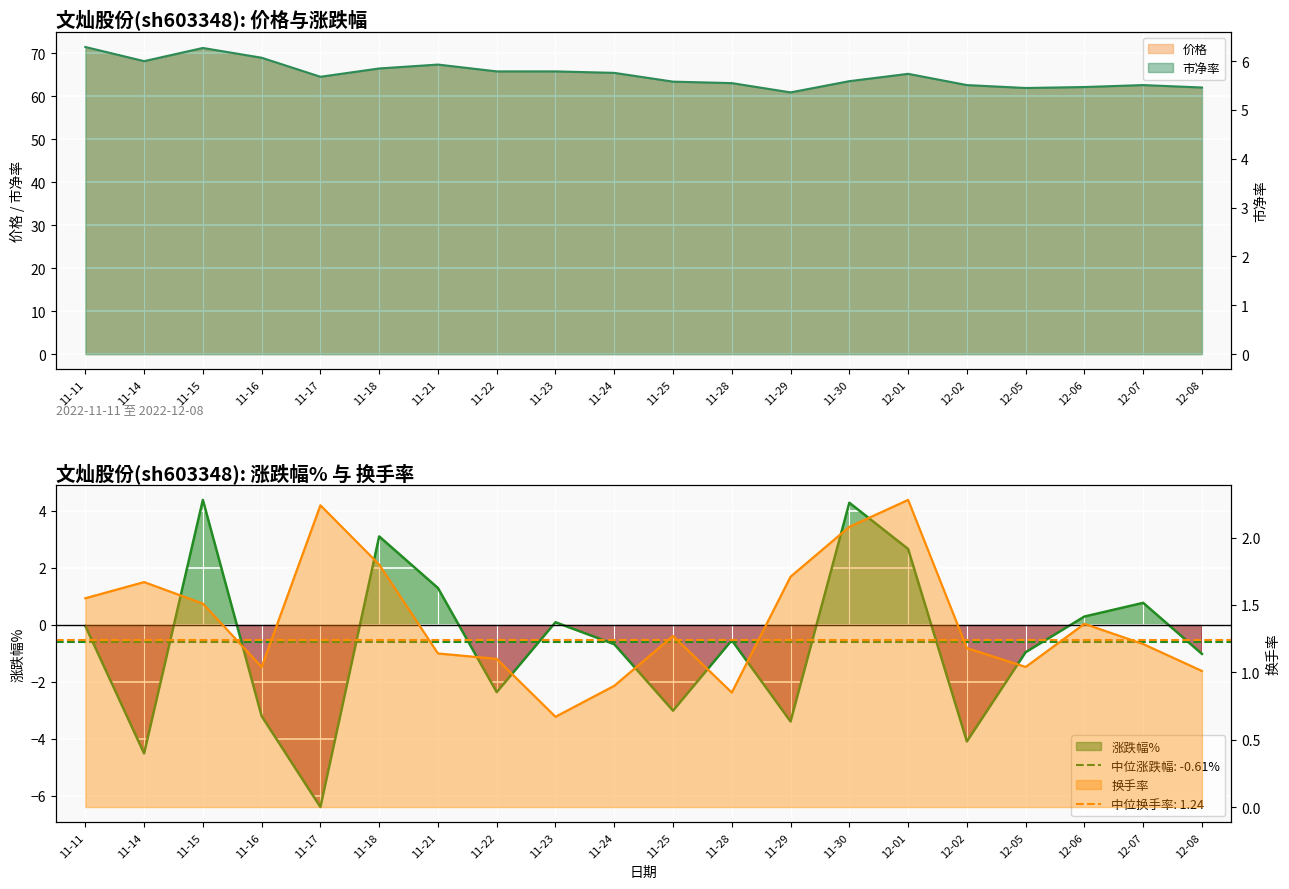

What is the sum of the 价格 values at 12-05 and 12-06?

124.1